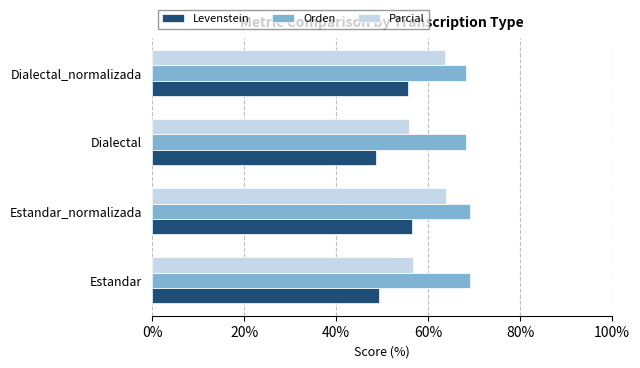

What is the total value across all series at Estandar_normalizada?

189.5